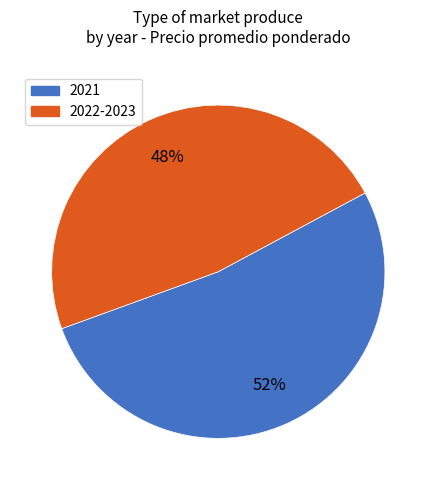

Is there a majority slice in this chart?

Yes